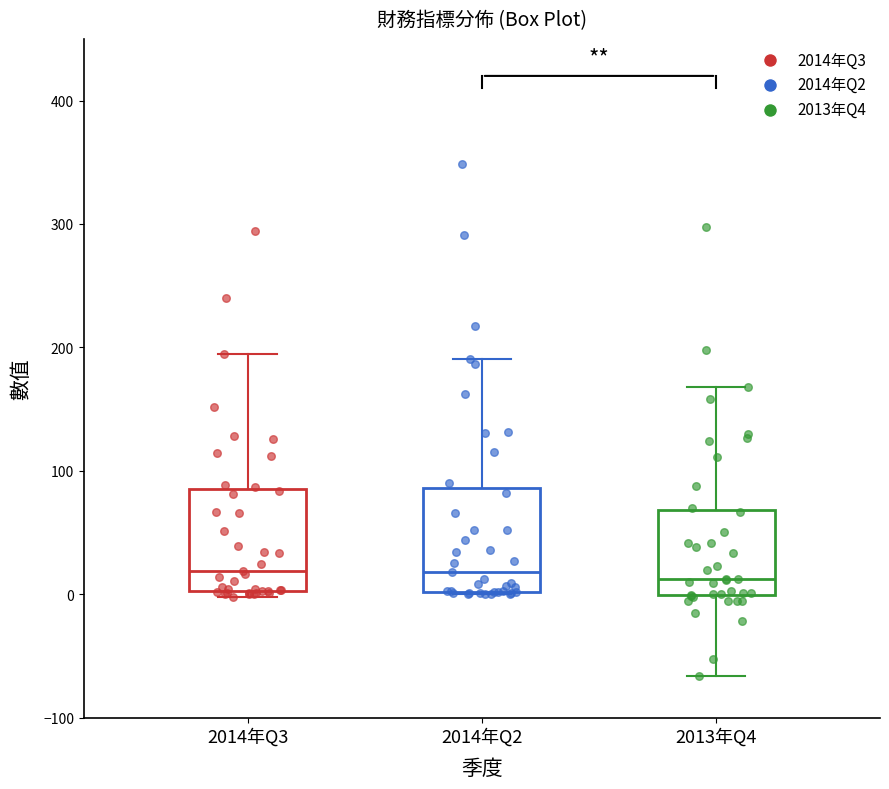

Reading left to right, read every box against the y-axis: the position of its median line, the range the box covers, and the ends of its whiskers. The values are not printed on the chart, so give them approximately, as read against the axis.

2014年Q3: median 20, box 0 to 90, whiskers 0 (just below the box's lower edge) to 190
2014年Q2: median 20, box 0 to 90, whiskers 0 to 190
2013年Q4: median 10, box 0 to 70, whiskers -70 to 170